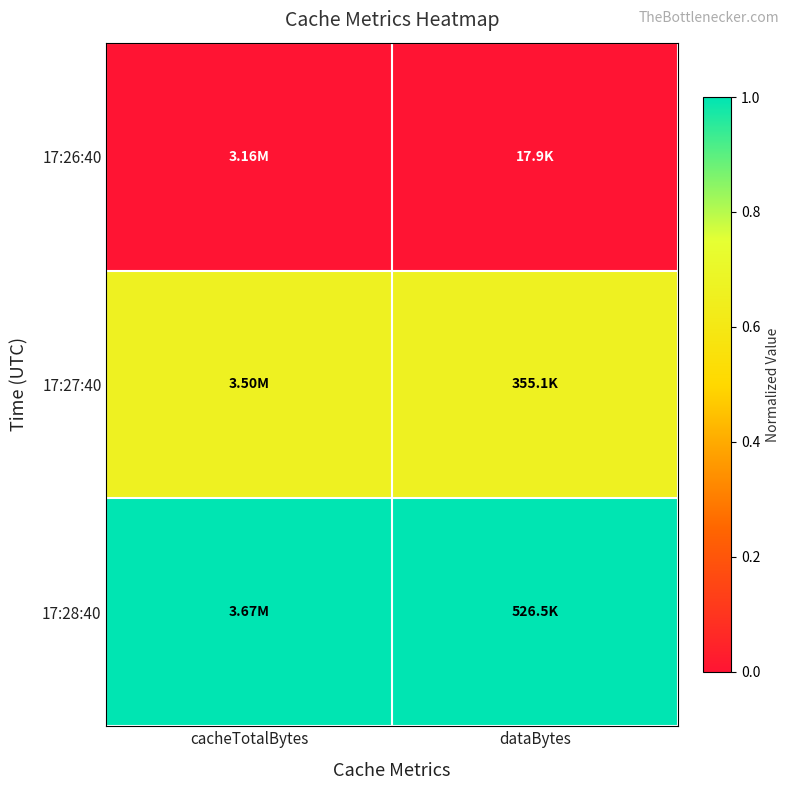

Rank the series by their maximum value, from highest to lowest.

17:28:40, 17:27:40, 17:26:40